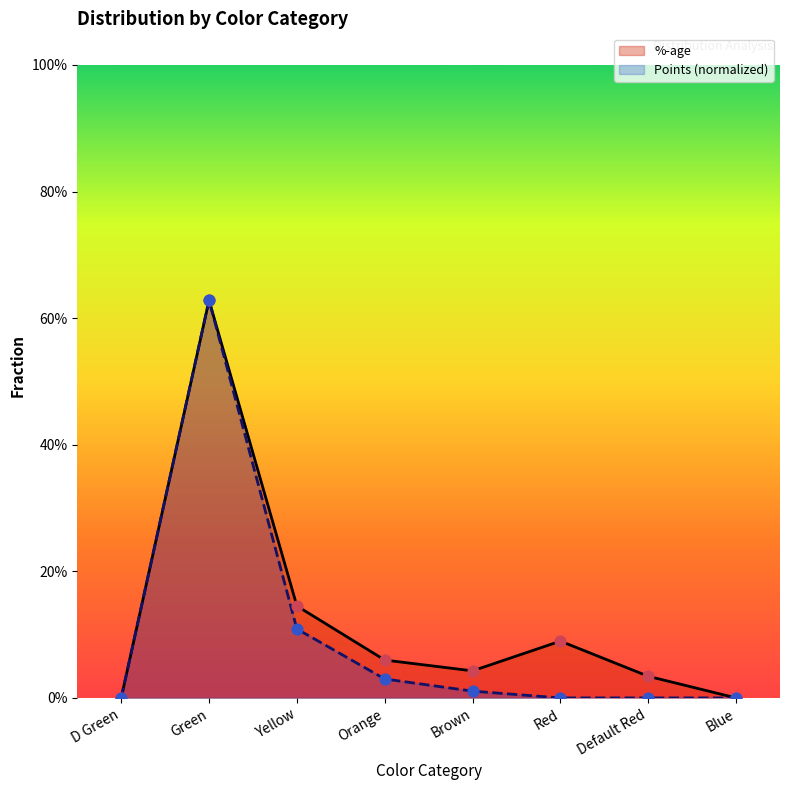

What are all the series names shown in the legend?

%-age, Points (normalized)